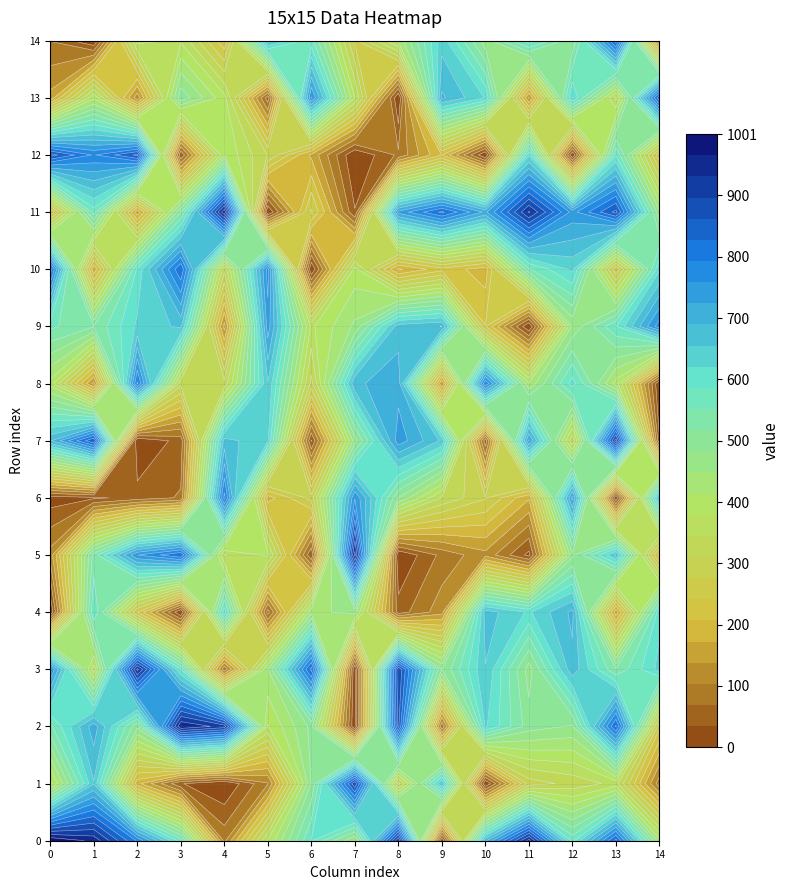

What is the difference between the maximum and minimum values in the r8 series?

799